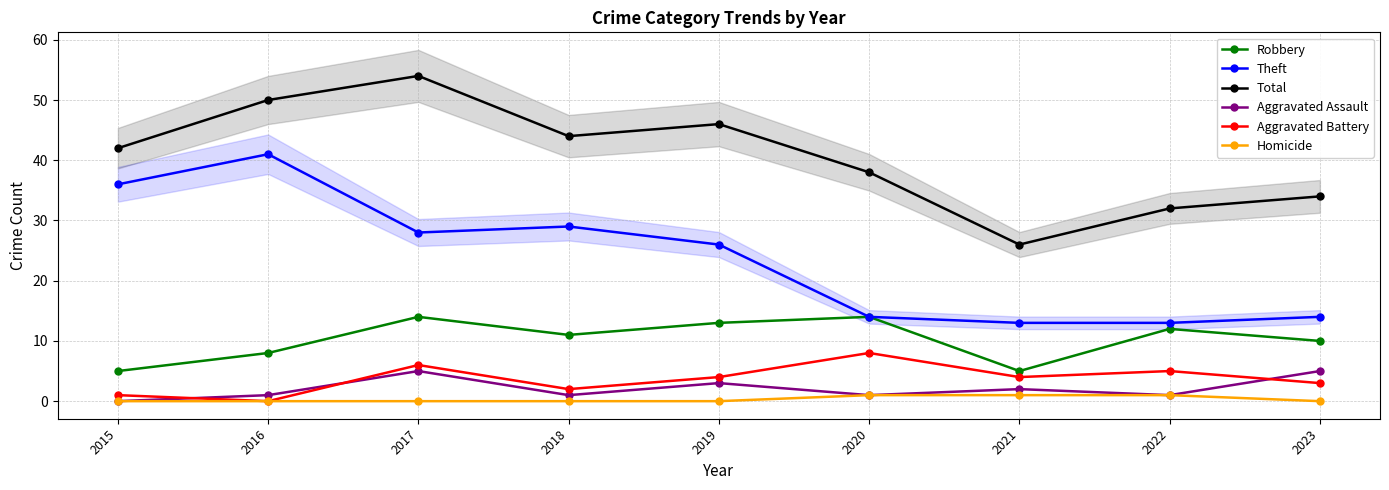

In Aggravated Battery, how many points are lower than both neighbors (excluding endpoints)?

3